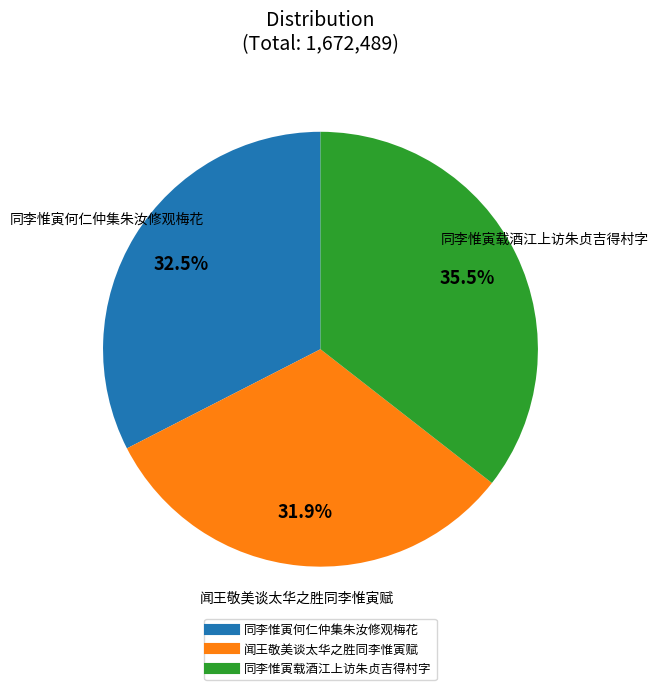

Approximately how many times larger is the value at 同李惟寅载酒江上访朱贞吉得村字 compared to 闻王敬美谈太华之胜同李惟寅赋?

1.1